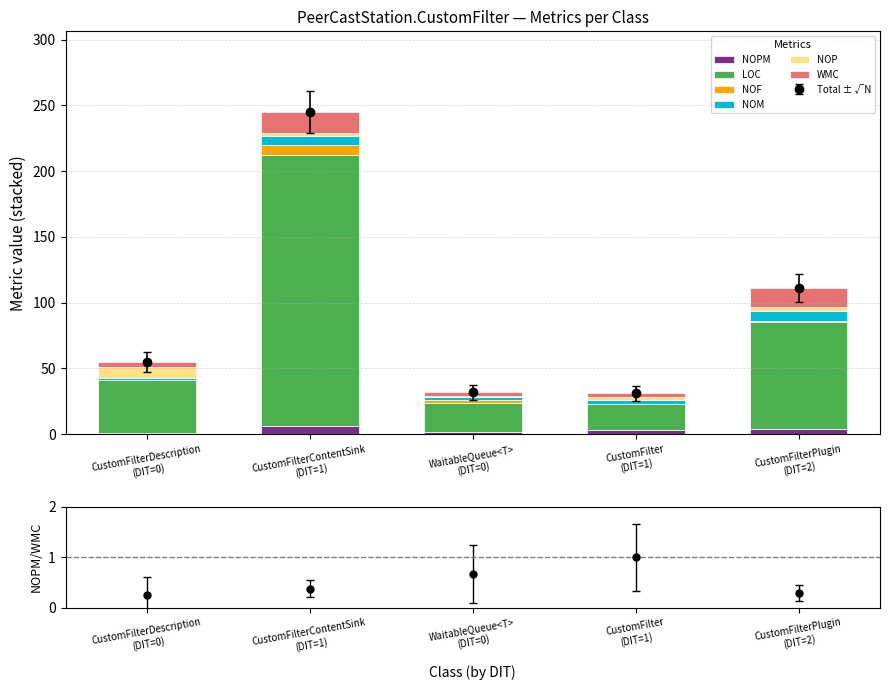

What are all the series names shown in the legend?

NOPM, LOC, NOF, NOM, NOP, WMC